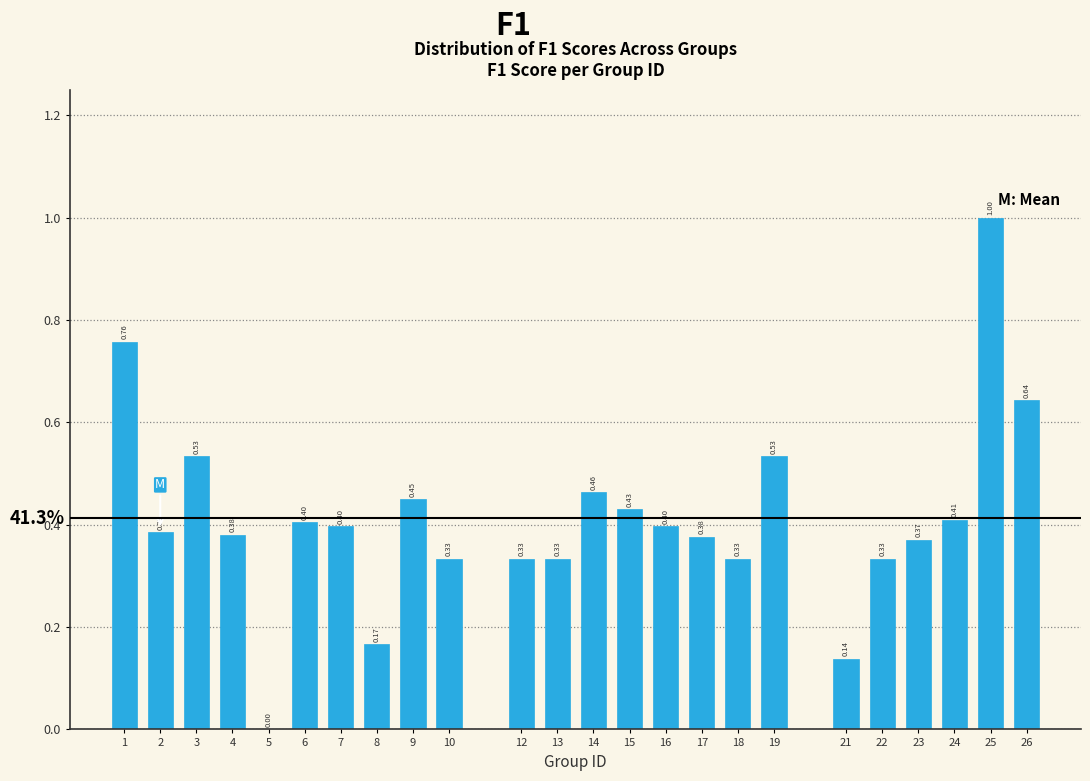

What is the sum of the values at 19 and 7?

0.9